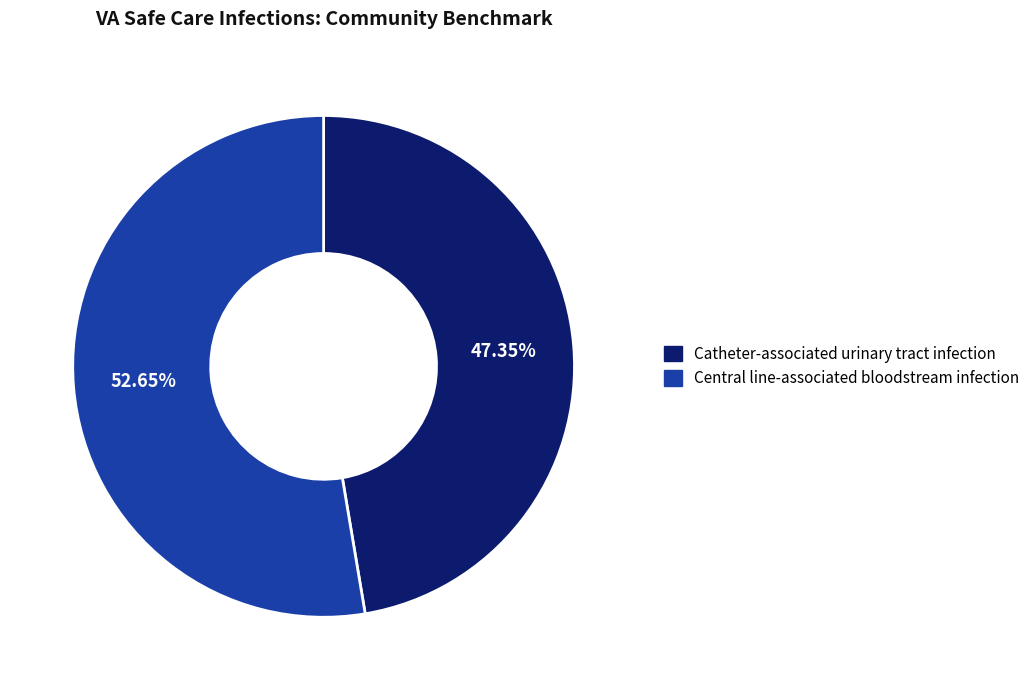

Which has a higher value, Catheter-associated urinary tract infection or Central line-associated bloodstream infection?

Central line-associated bloodstream infection